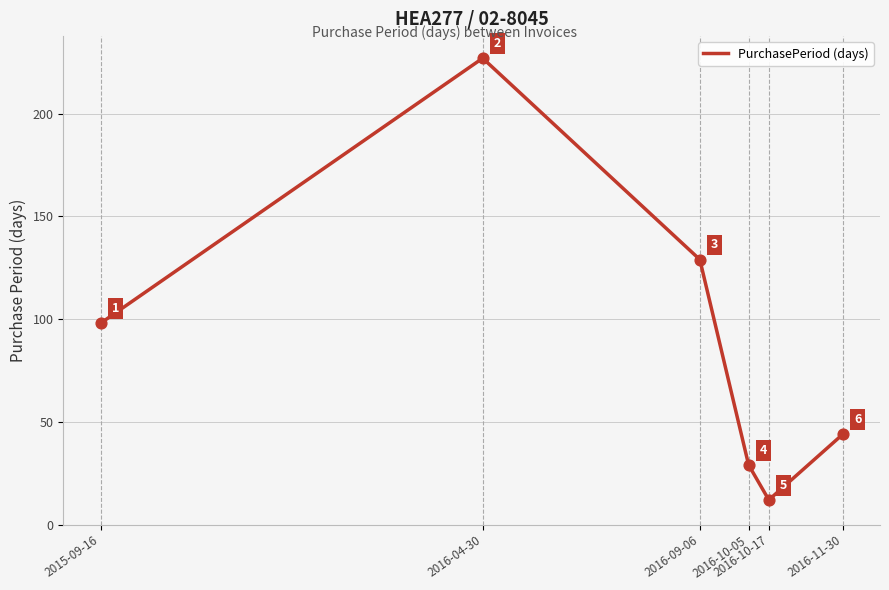

Which has a higher value, 2016-09-06 or 2016-04-30?

2016-04-30